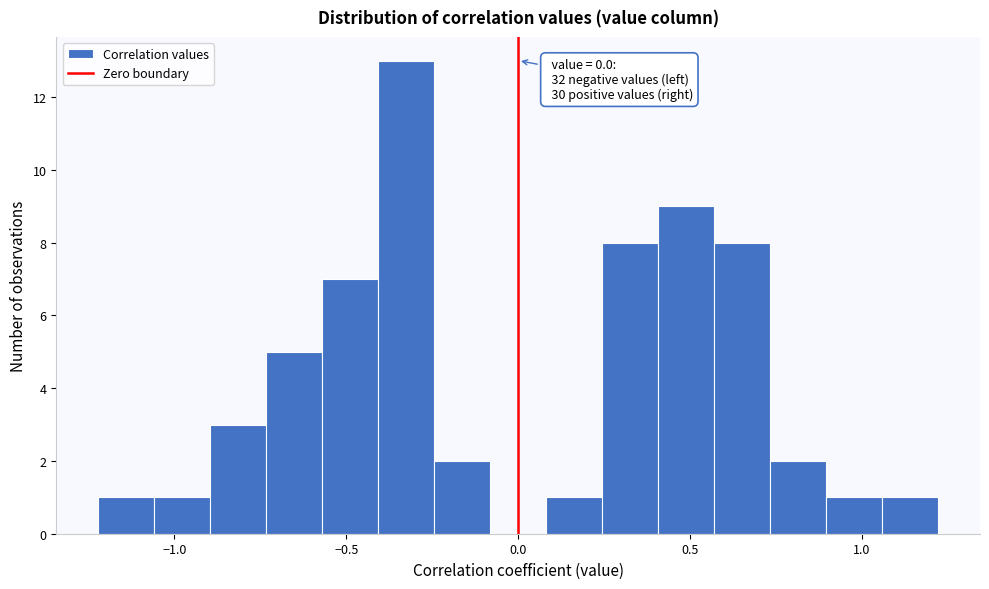

Read against the x-axis, roughly where is the centre of the tallest bar?

-0.35